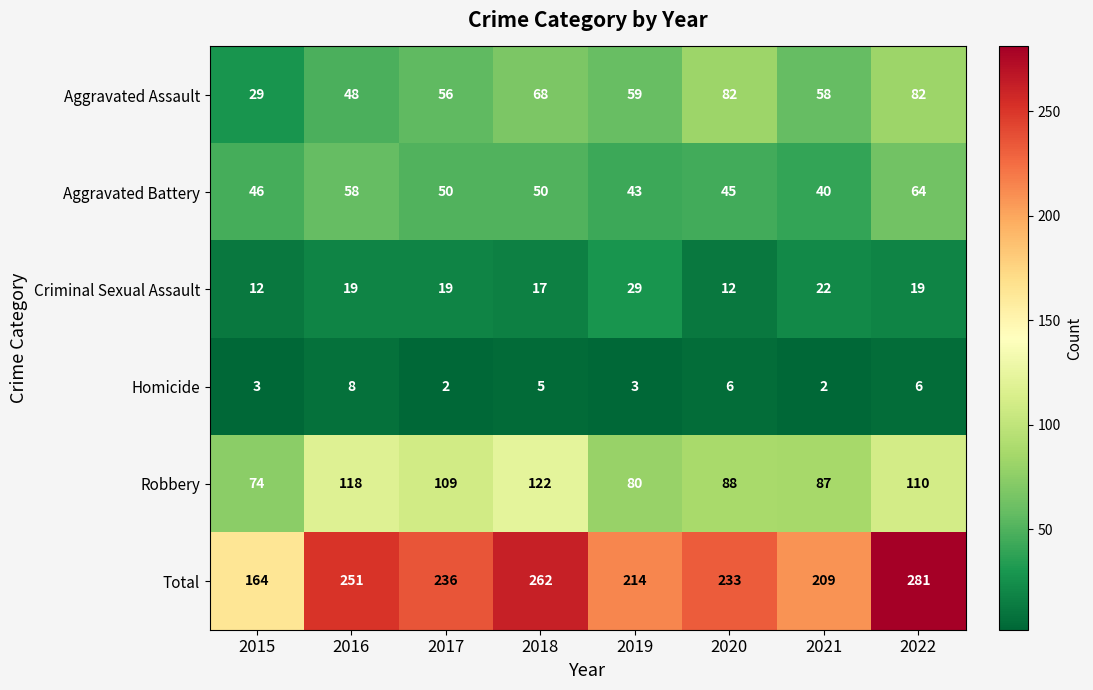

At which label does Aggravated Assault first exceed 59?

2018